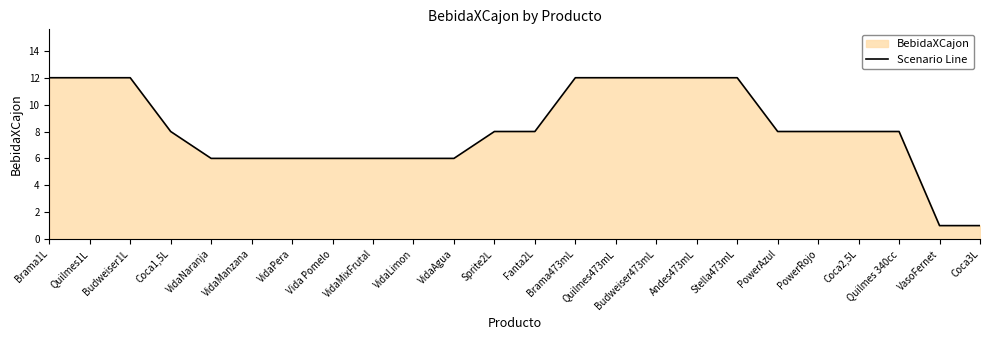

Rank the categories by value from highest to lowest.

Brama1L, Quilmes1L, Budweiser1L, Brama473mL, Quilmes473mL, Budweiser473mL, Andes473mL, Stella473mL, Coca1,5L, Sprite2L, Fanta2L, PowerAzul, PowerRojo, Coca2,5L, Quilmes 340cc, VidaNaranja, VidaManzana, VidaPera, Vida Pomelo, VidaMixFrutal, VidaLimon, VidaAgua, VasoFernet, Coca3L